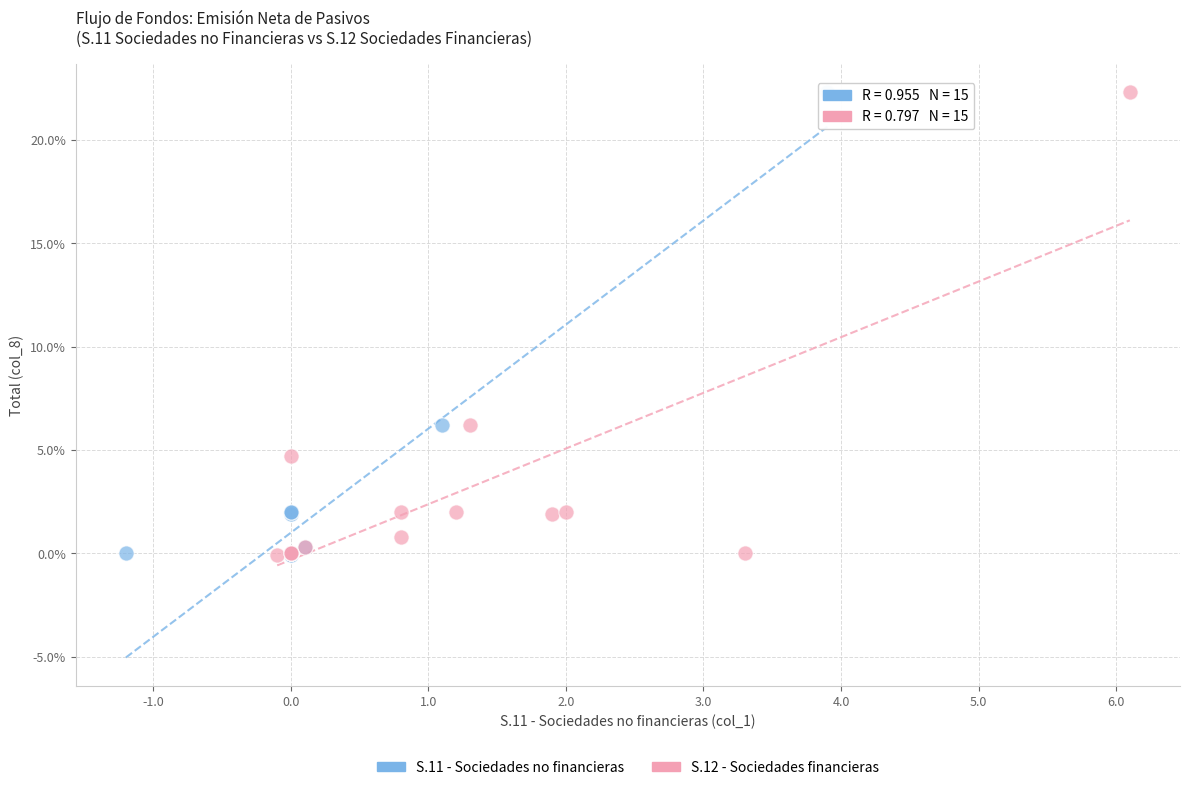

What are all the series names shown in the legend?

S.11 - Sociedades no financieras, S.12 - Sociedades financieras